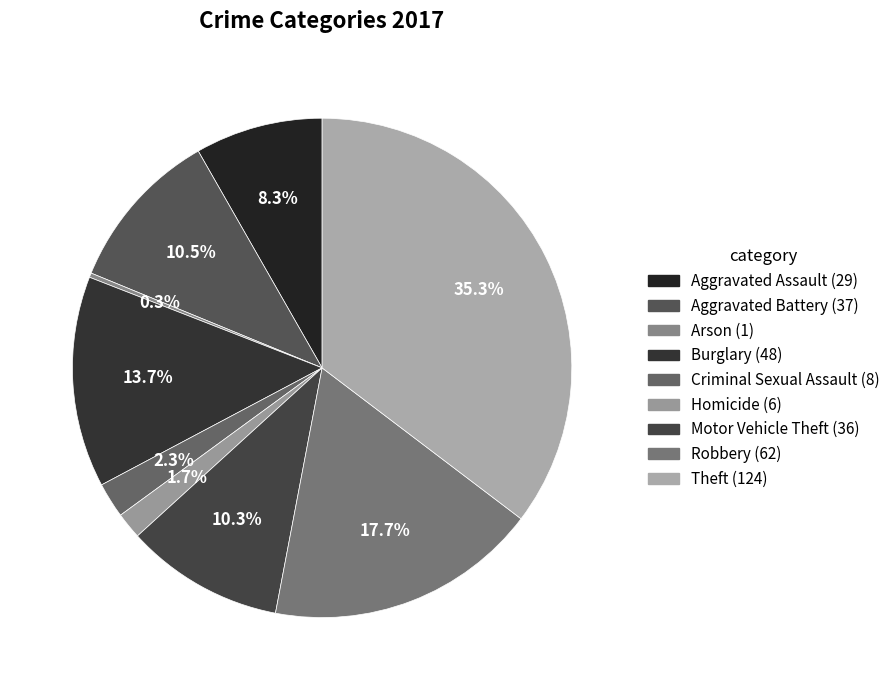

How many segments does this pie chart have?

9